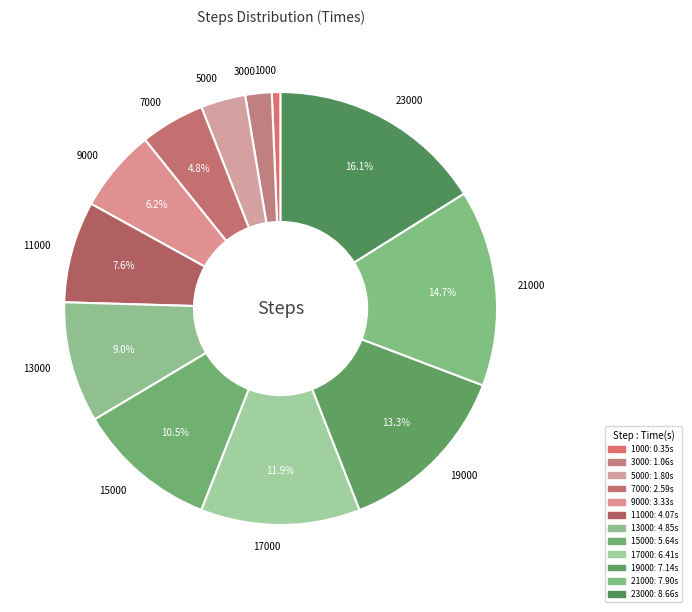

Which has a higher value, 3000 or 9000?

9000